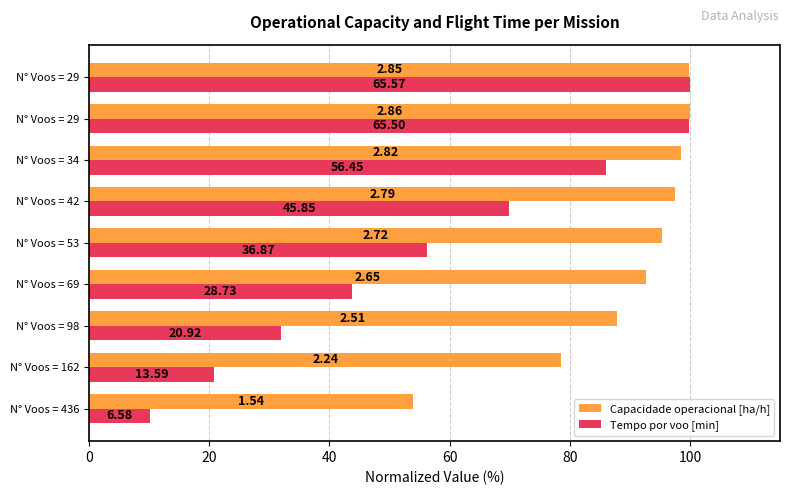

What are all the series names shown in the legend?

Capacidade operacional [ha/h], Tempo por voo [min]